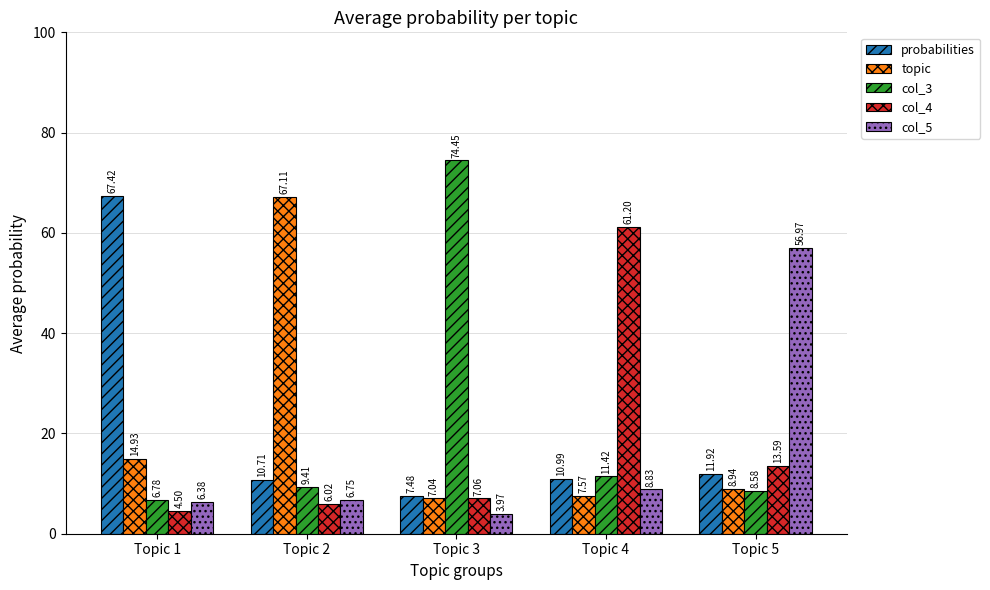

Does the chart contain any negative values?

No